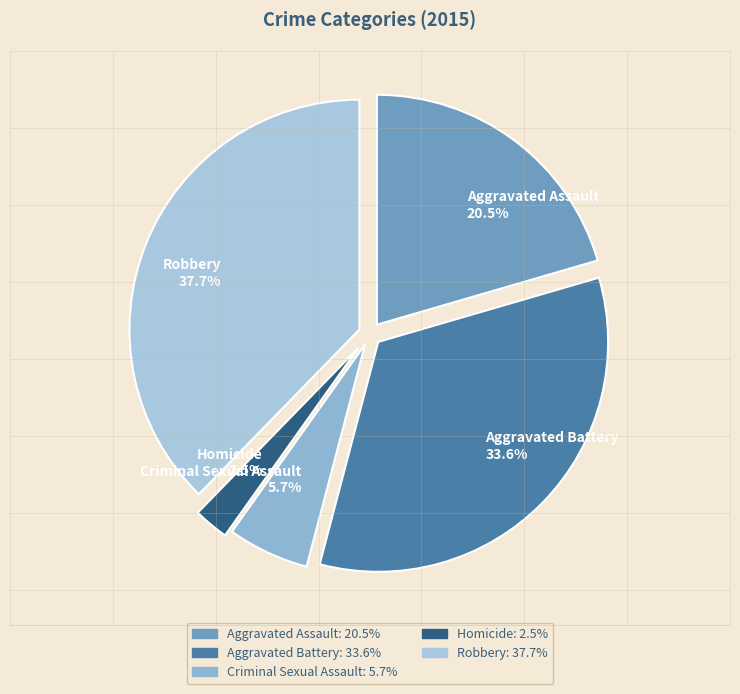

Combined, what portion of the pie is Aggravated Assault and Aggravated Battery?

54.1%